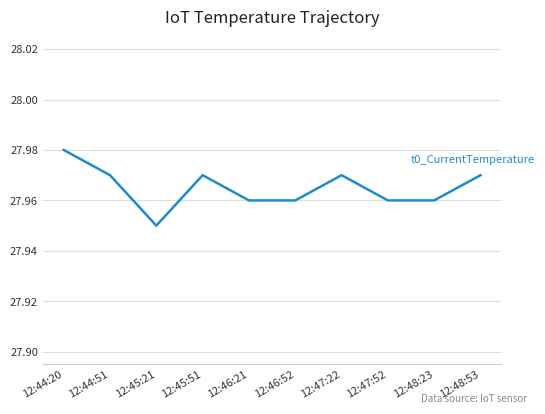

What position from the right is 12:47:52?

3